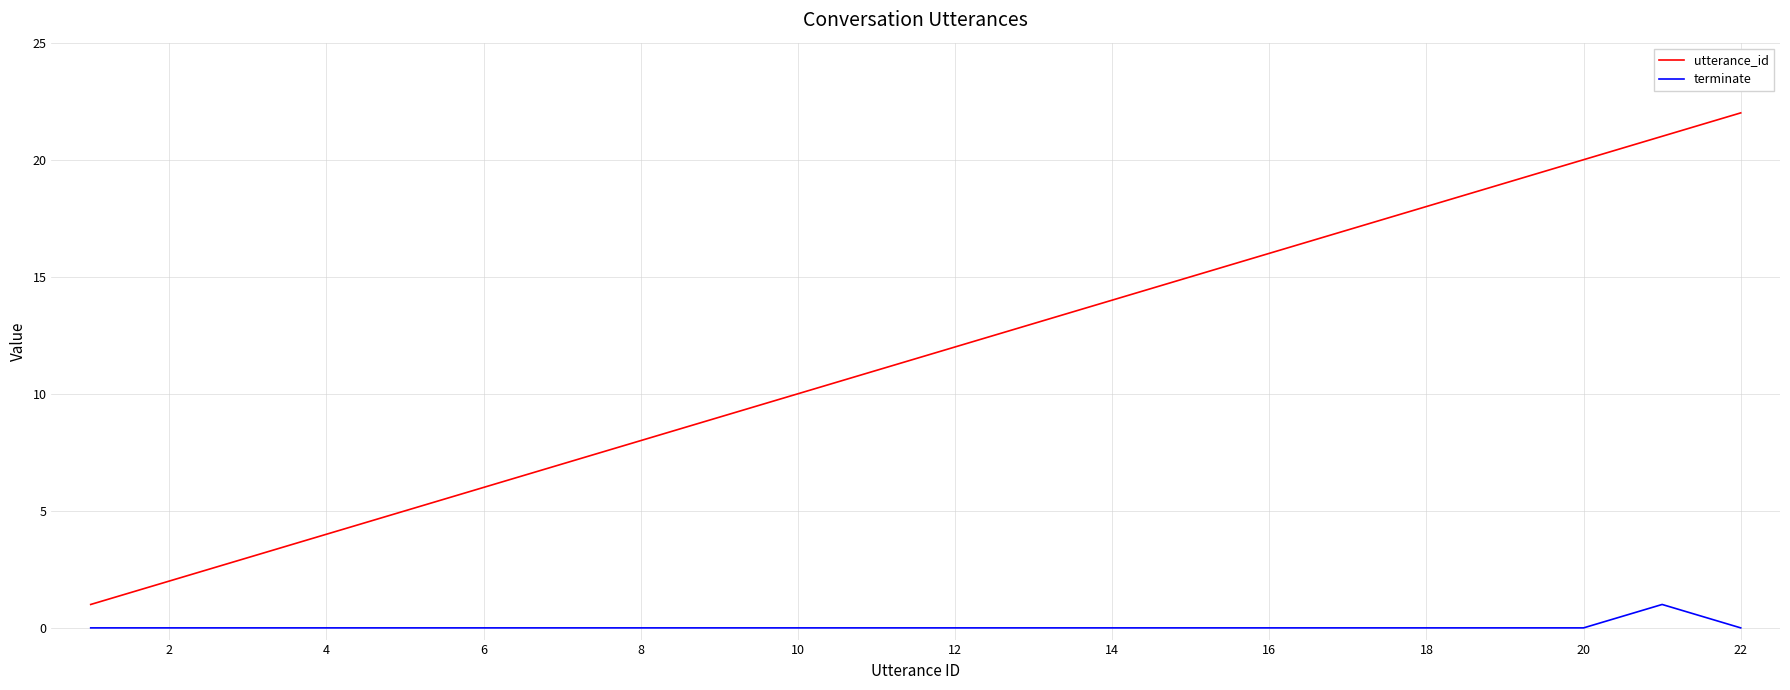

What are all the series names shown in the legend?

utterance_id, terminate